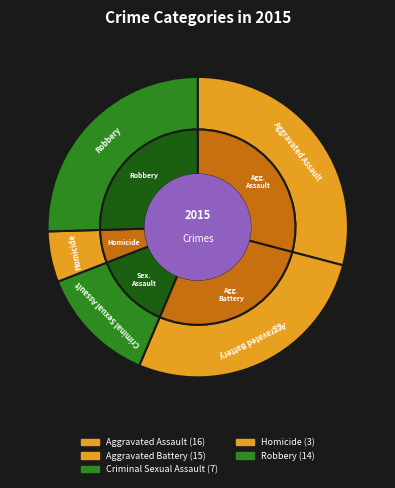

What percentage is NOT represented by Homicide?

94.5%